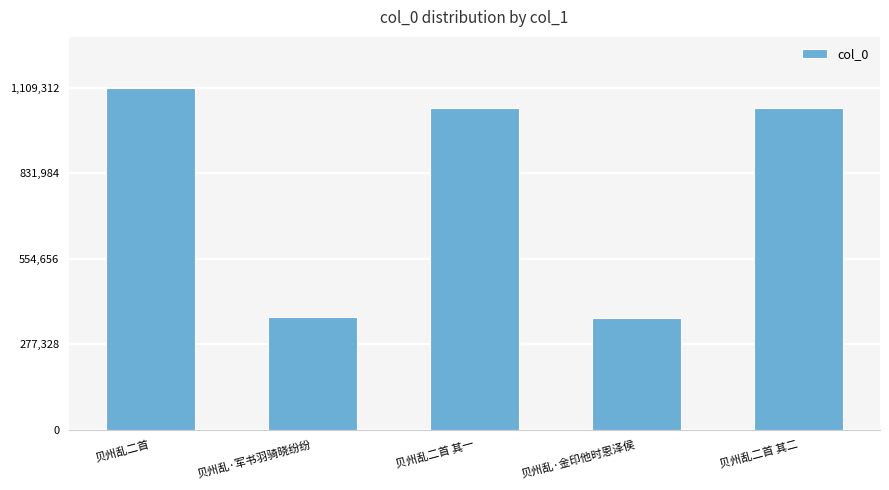

What is the difference between the values at 贝州乱二首 and 贝州乱二首 其一?

65571